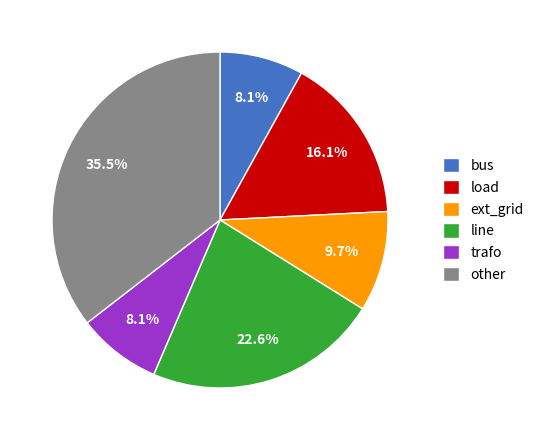

To the nearest percent, what is the average slice percentage?

17%